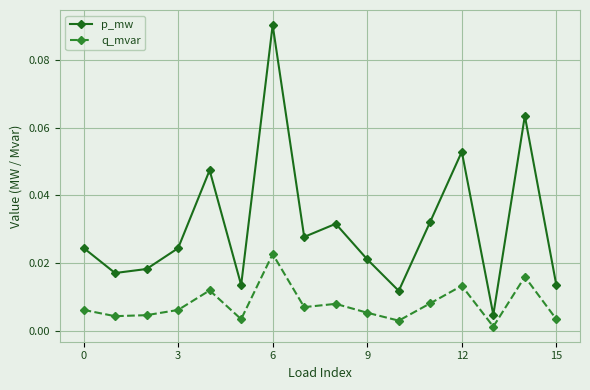

True or false: q_mvar and p_mw intersect in this chart.

False